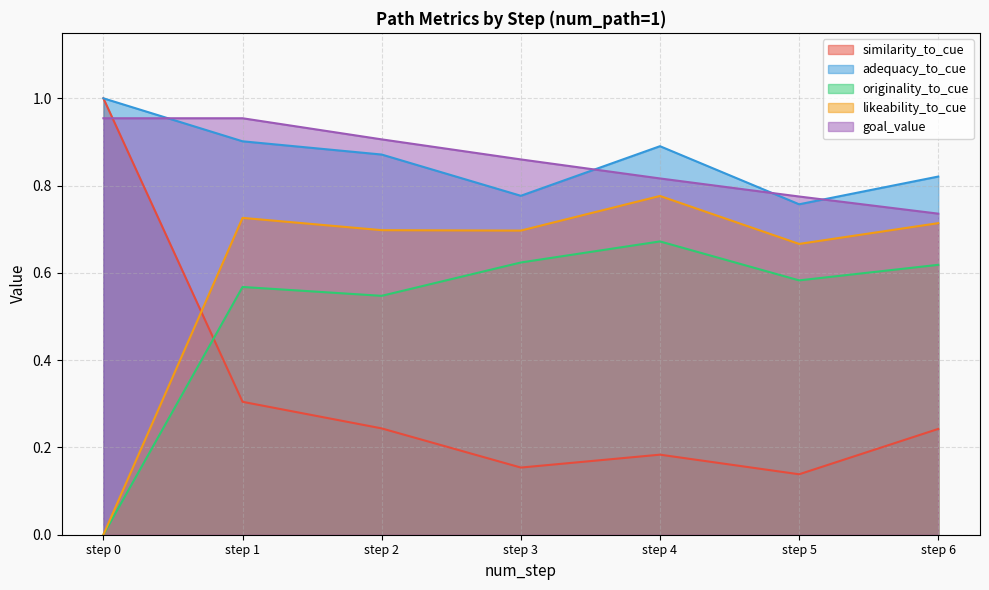

At how many categories does at least one series exceed 0?

7